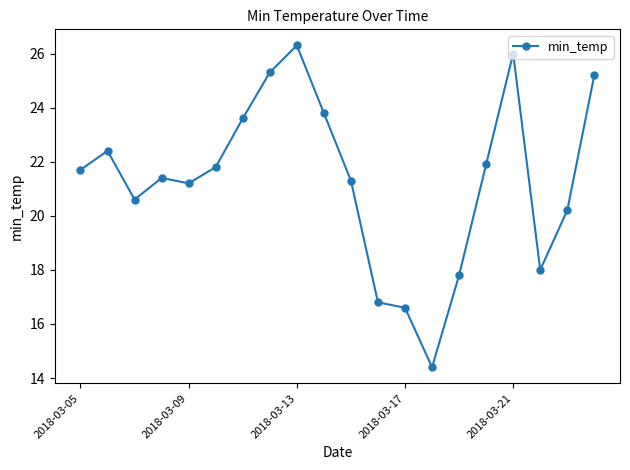

What is the maximum value shown in the chart?

26.3